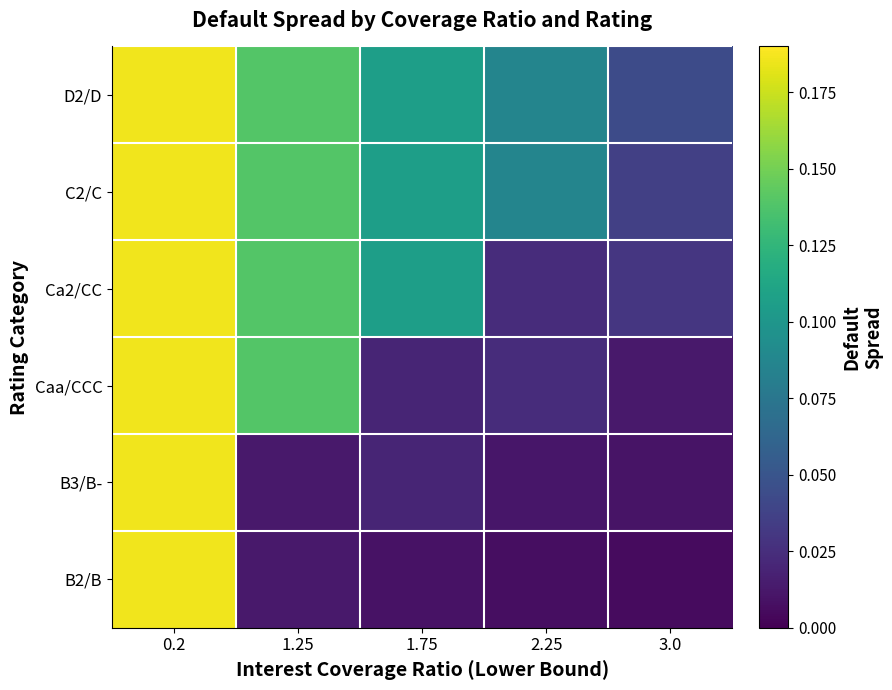

What is the maximum value shown in the chart?

0.2